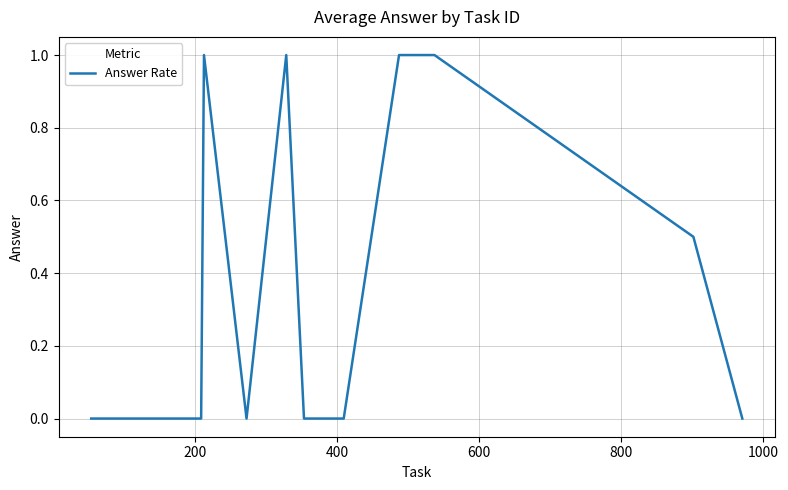

Does the chart display data point markers on the line(s)?

No